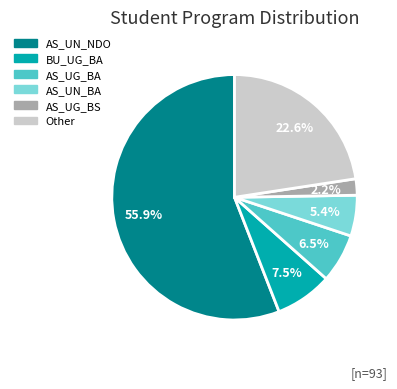

To the nearest percent, what is the average slice percentage?

17%